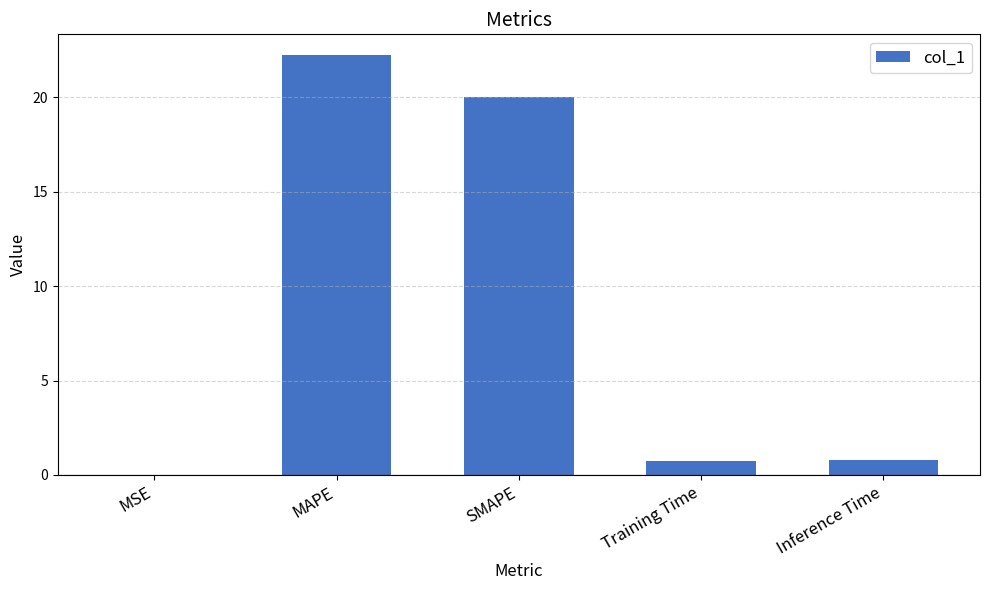

What is the sum of all values?

43.7